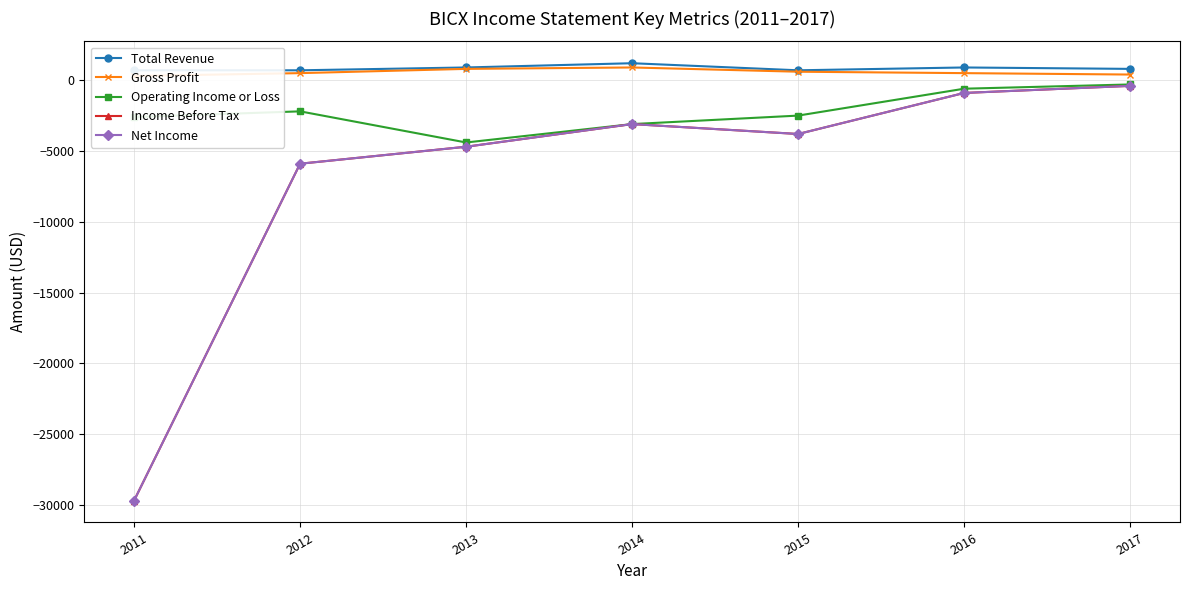

List the labels in order of Total Revenue value, smallest first.

2011, 2012, 2015, 2017, 2013, 2016, 2014